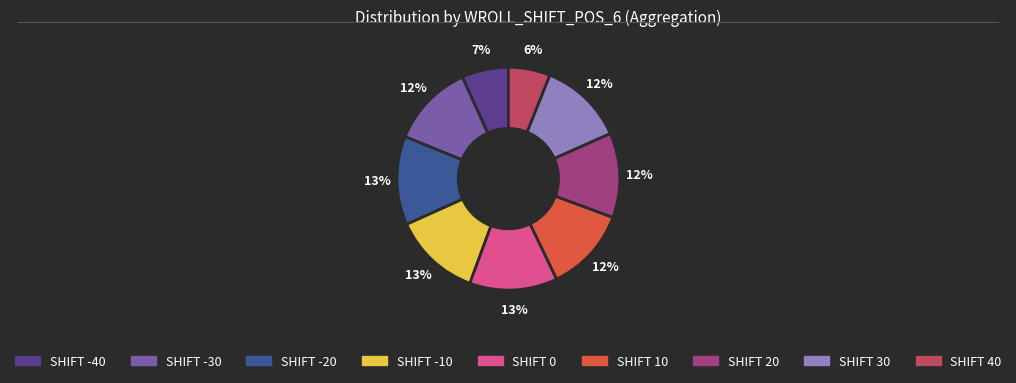

Is there any slice that represents more than half of the pie?

No